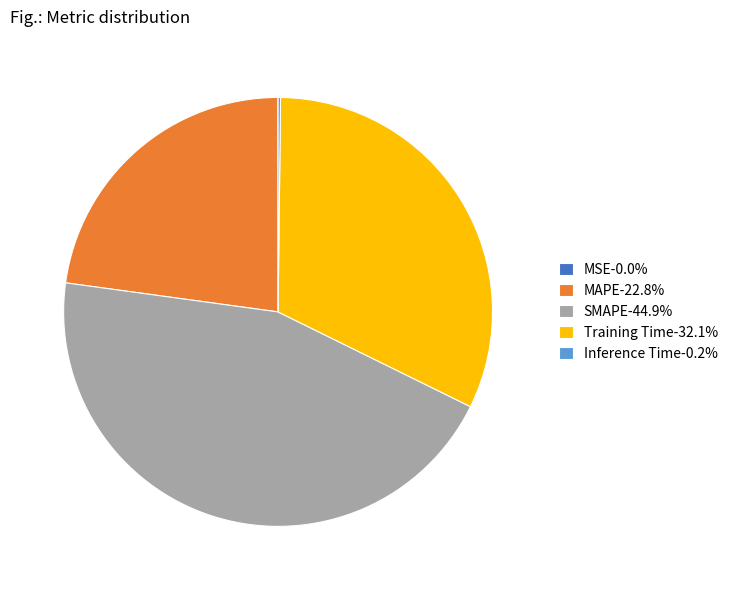

Does SMAPE represent more than half of the total?

No